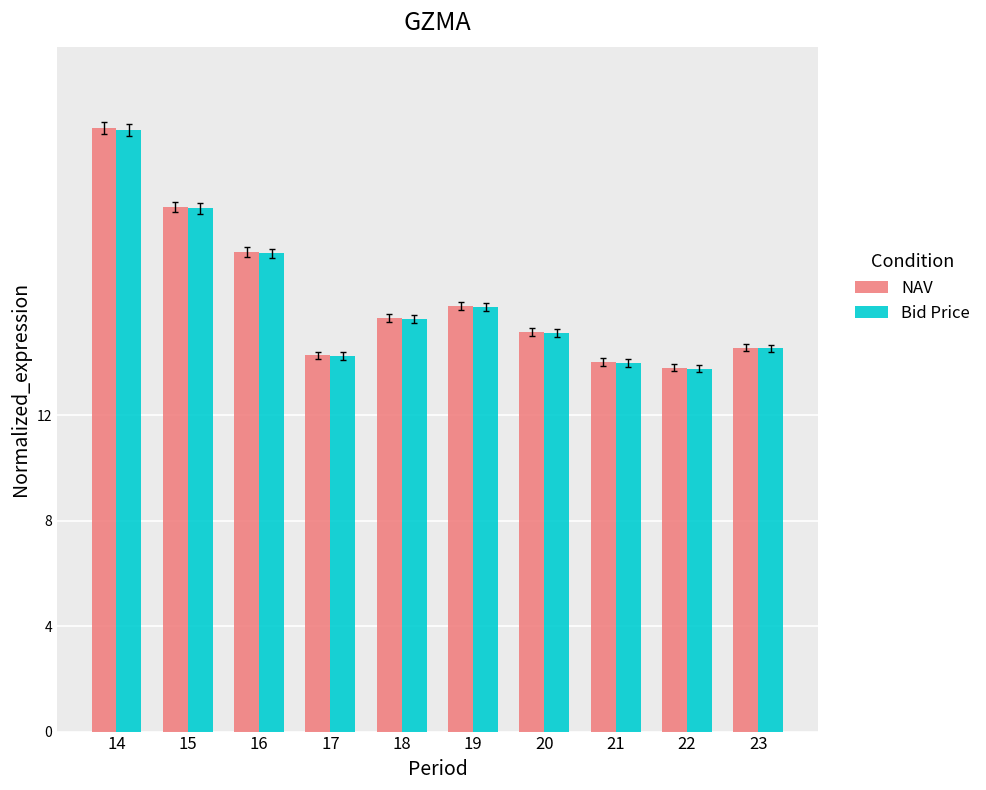

How many groups of bars are there?

10